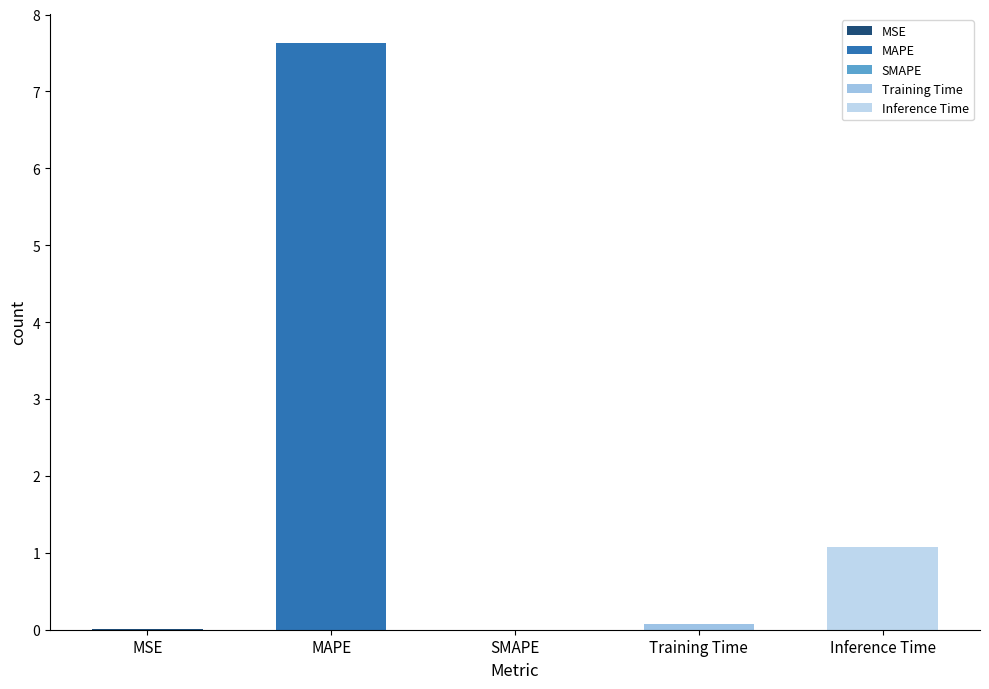

True or false: the data shows 0.1 at Training Time.

True